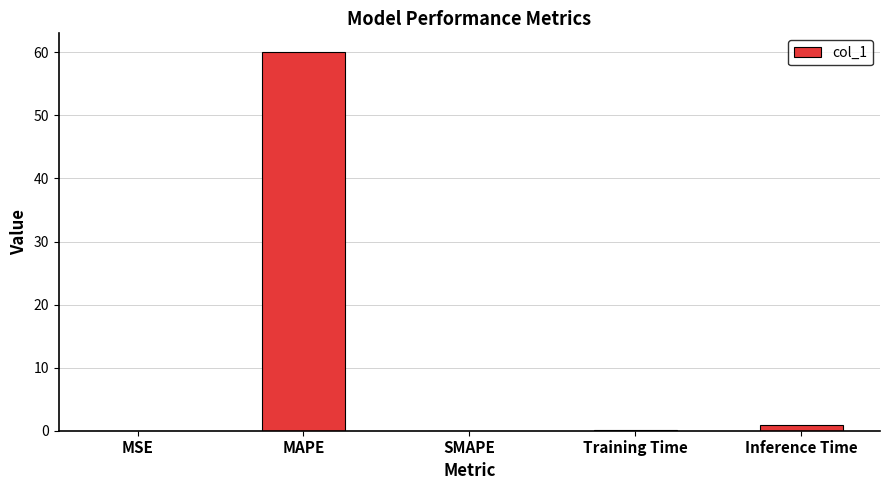

True or false: the data shows 0.0 at MSE.

True